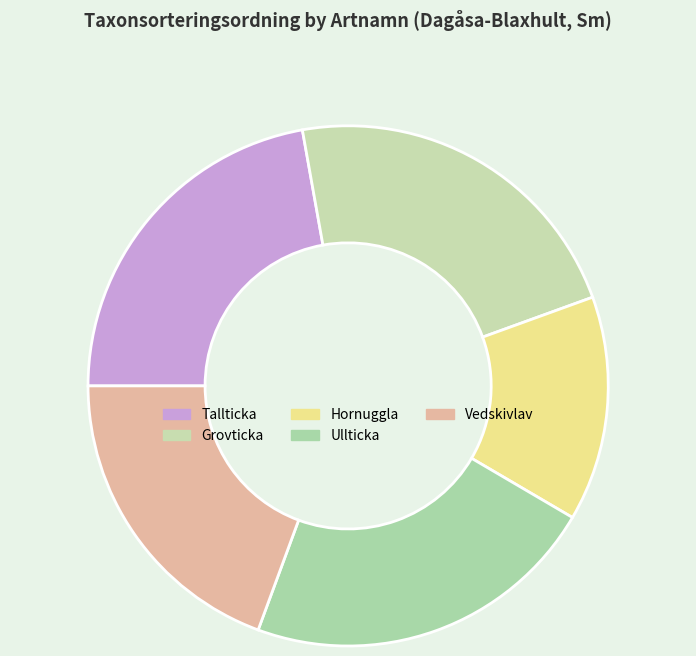

Is it true that Grovticka is 22% of the pie?

True